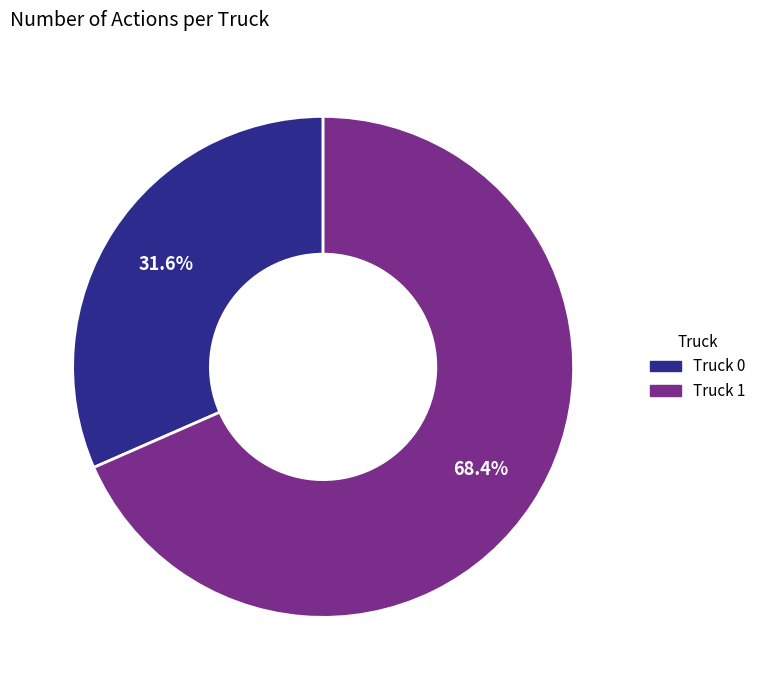

The Truck 0 slice represents 32% of the pie. True or false?

True